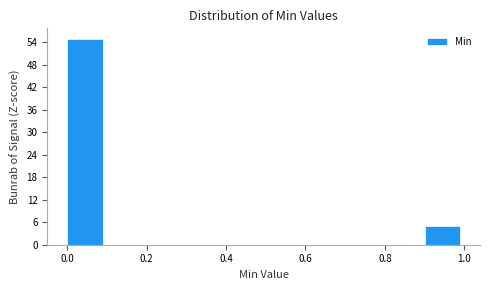

What is the height of the bar covering 0.0 to 0.1 on the x-axis? The values are not printed on the chart, so give them approximately, as read against the axis.

55